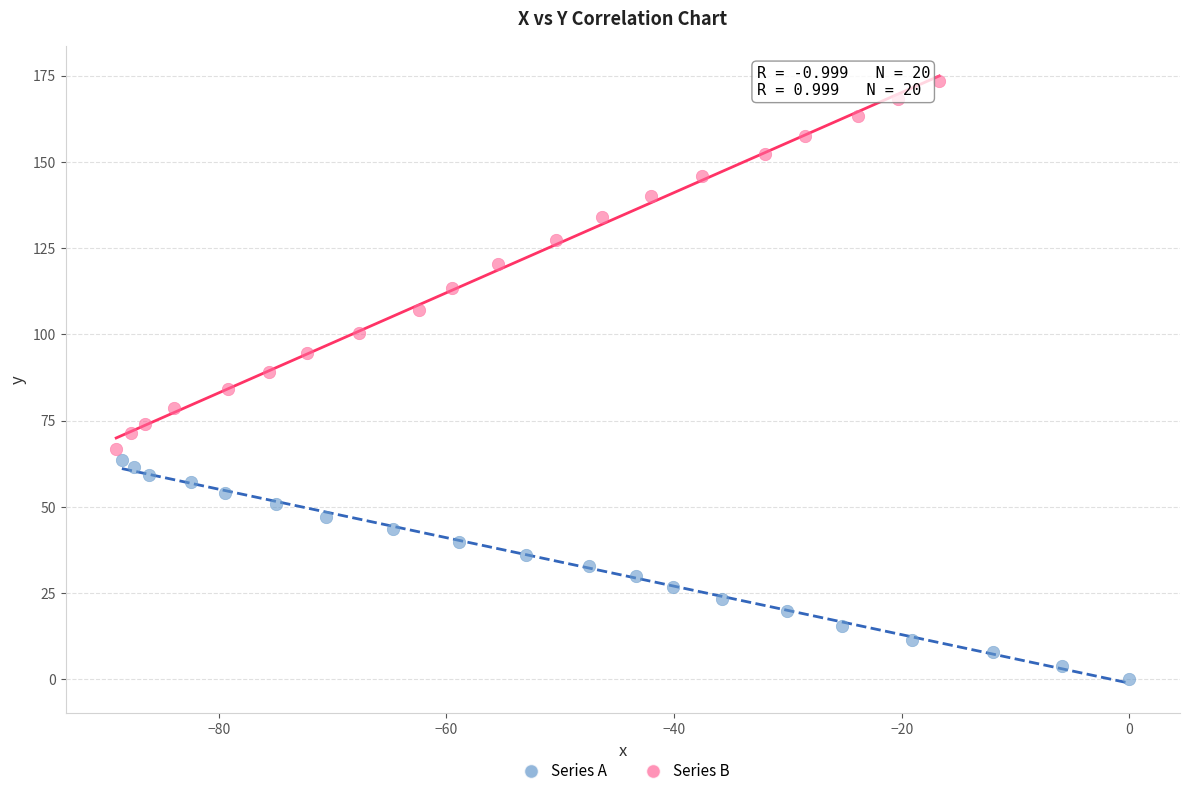

Which series reaches the minimum Y coordinate?

Series A